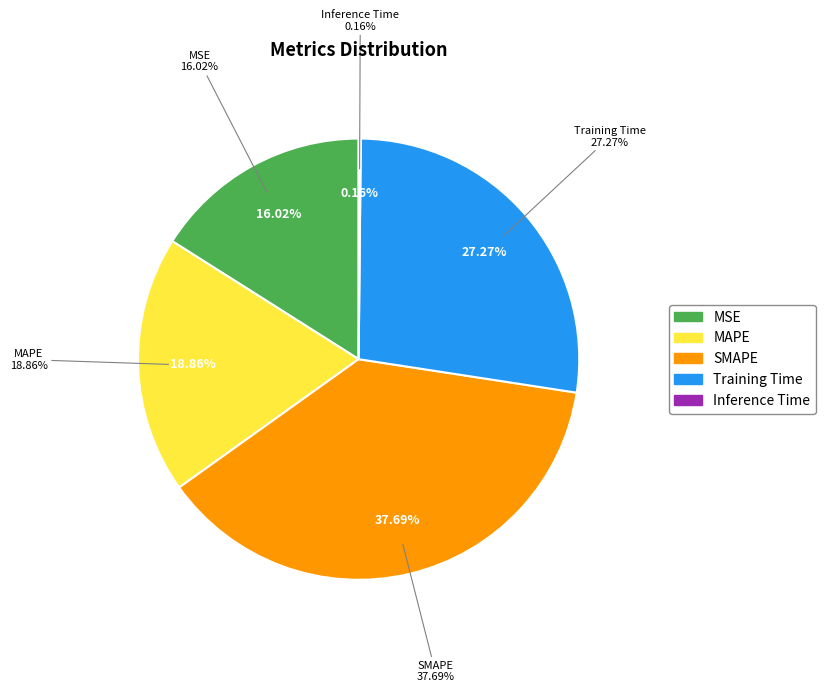

Is the sum of Inference Time and MSE greater than half?

No